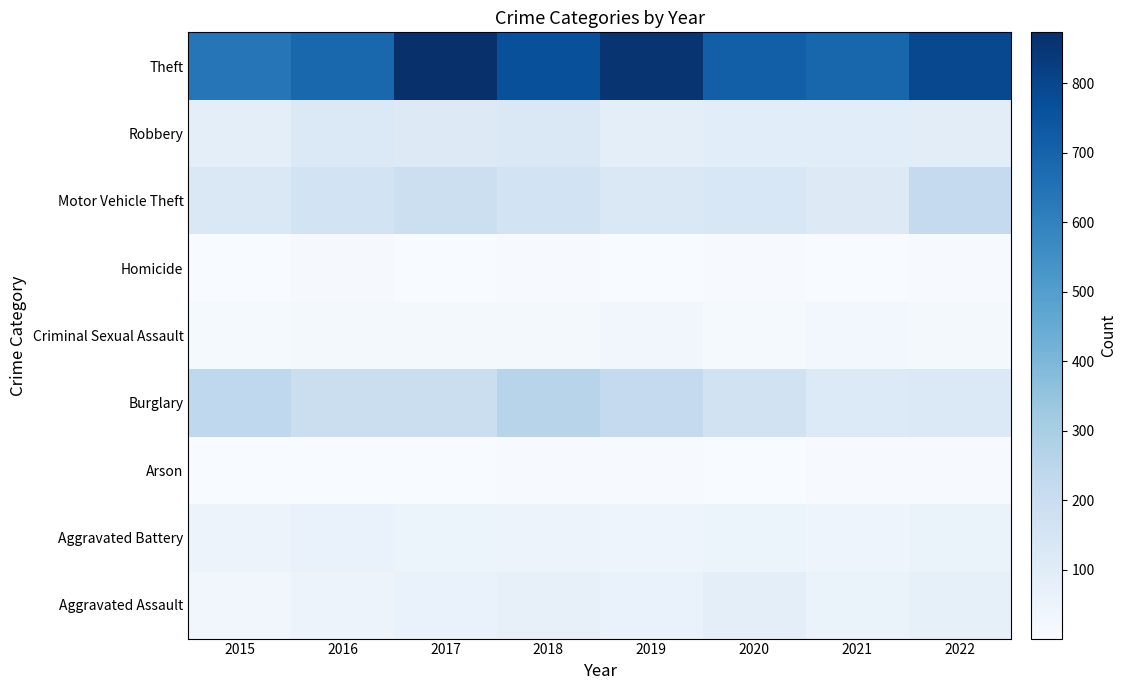

What is the greatest value displayed?

873